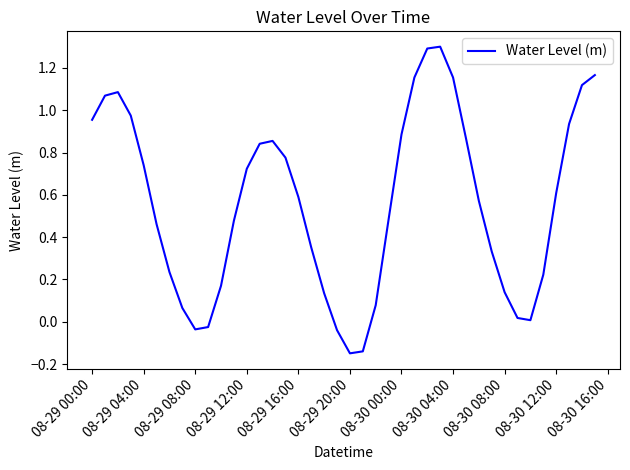

What is the difference between the maximum and minimum values?

1.4